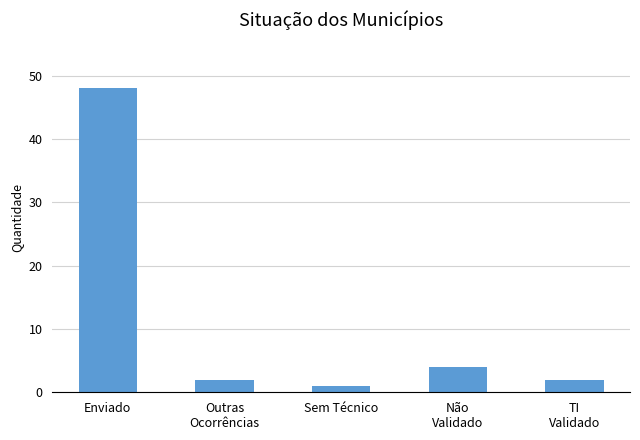

What is the difference between the values at Outras
Ocorrências and Não
Validado?

2